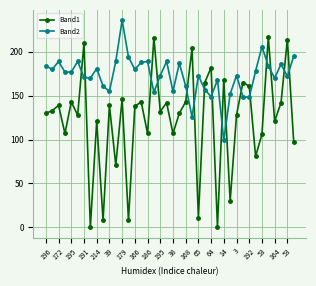

What are all the series names shown in the legend?

Band1, Band2